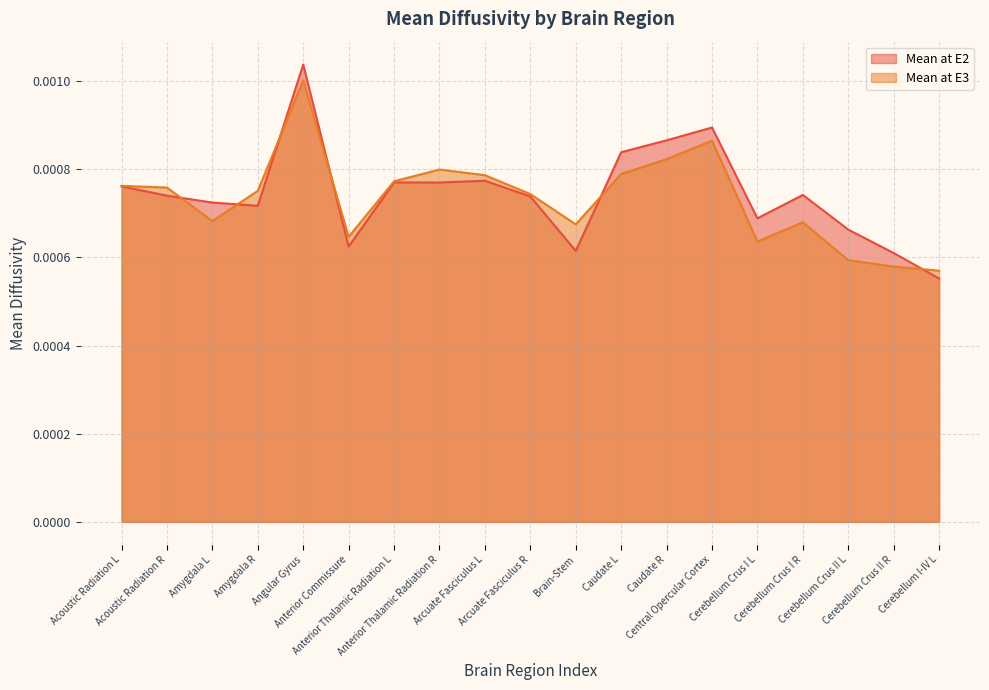

What are all the series names shown in the legend?

Mean at E2, Mean at E3